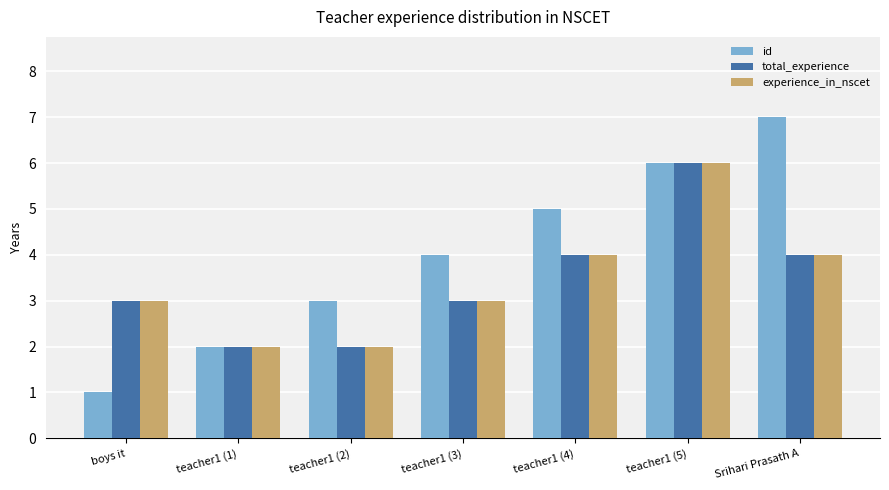

At which category does the chart reach its minimum across all series?

boys it